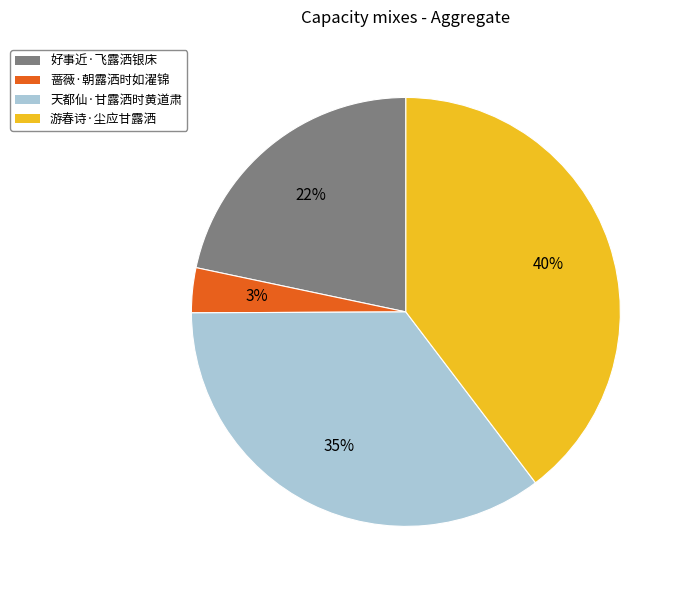

To the nearest percent, what portion does 天都仙·甘露洒时黄道肃 represent?

35%